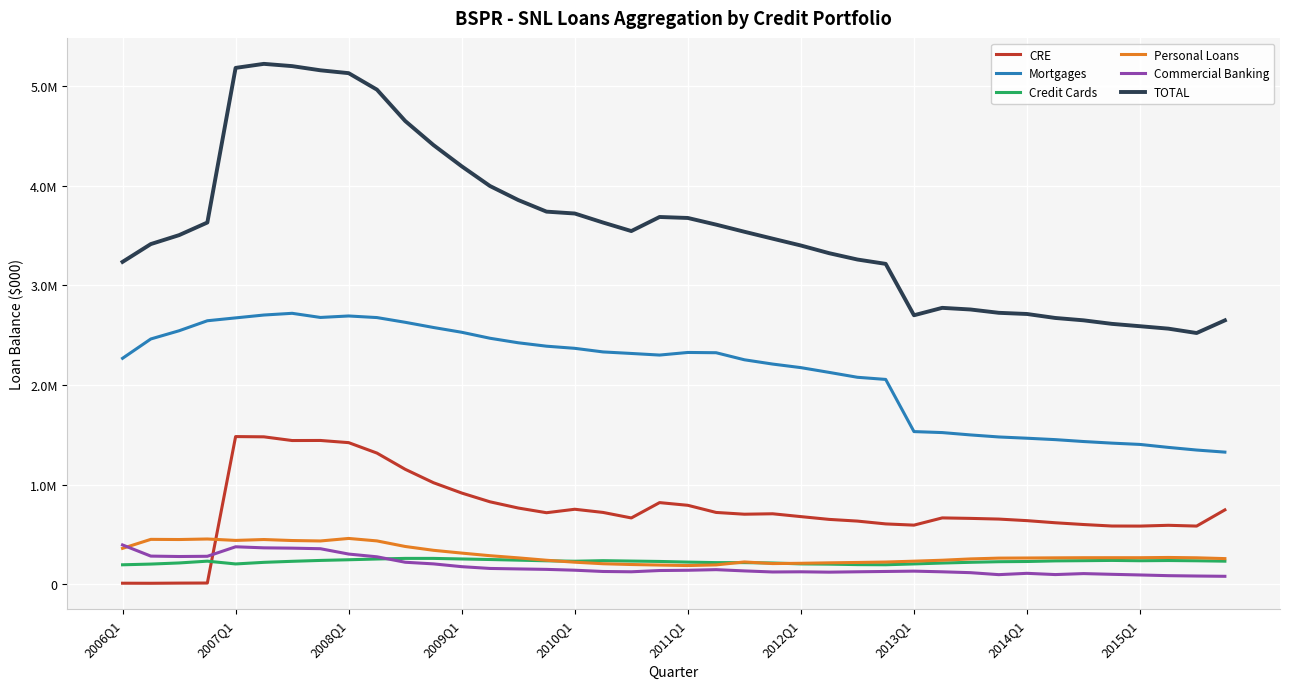

True or false: TOTAL has more than 0 points higher than both neighbors.

True